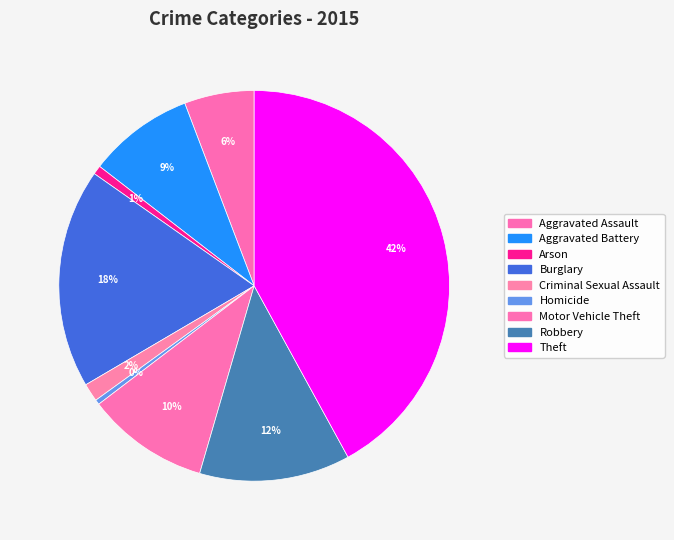

True or false: Homicide accounts for 1% of the total.

False